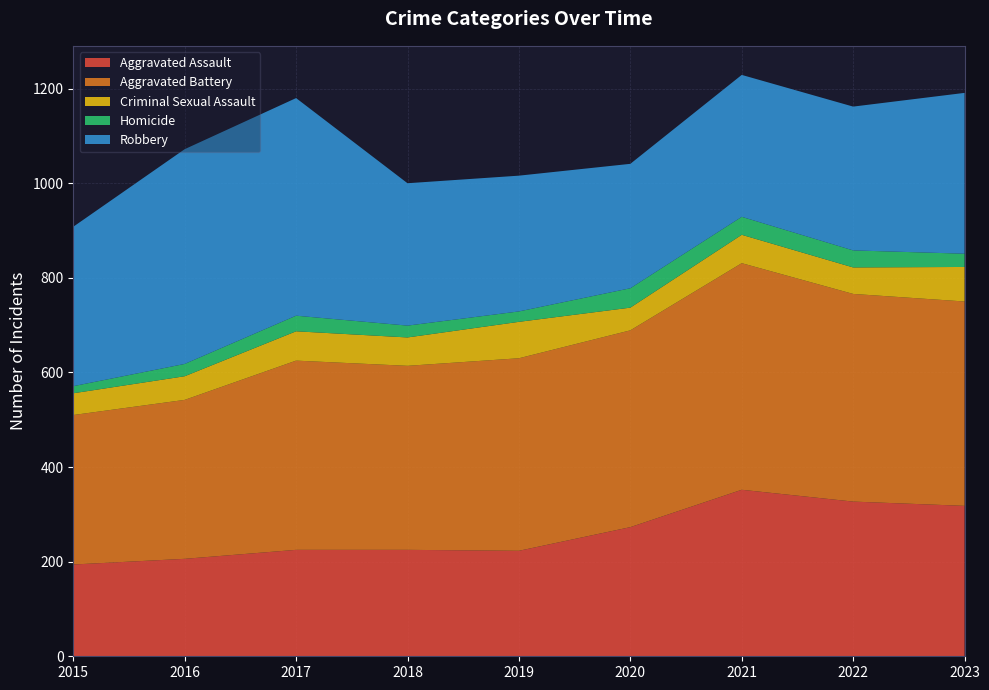

Reading right to left, list all the values displayed in this chart.

Aggravated Assault: 2023=318	2022=327	2021=352	2020=273	2019=223	2018=225	2017=225	2016=206	2015=194
Aggravated Battery: 2023=432	2022=439	2021=479	2020=416	2019=407	2018=389	2017=400	2016=336	2015=316
Criminal Sexual Assault: 2023=73	2022=56	2021=60	2020=48	2019=77	2018=60	2017=62	2016=50	2015=46
Homicide: 2023=28	2022=36	2021=38	2020=41	2019=22	2018=25	2017=33	2016=26	2015=15
Robbery: 2023=340	2022=304	2021=300	2020=263	2019=287	2018=301	2017=460	2016=454	2015=337